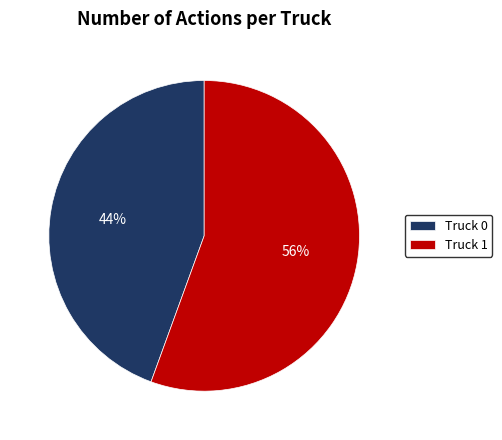

Count the number of slices in the pie.

2